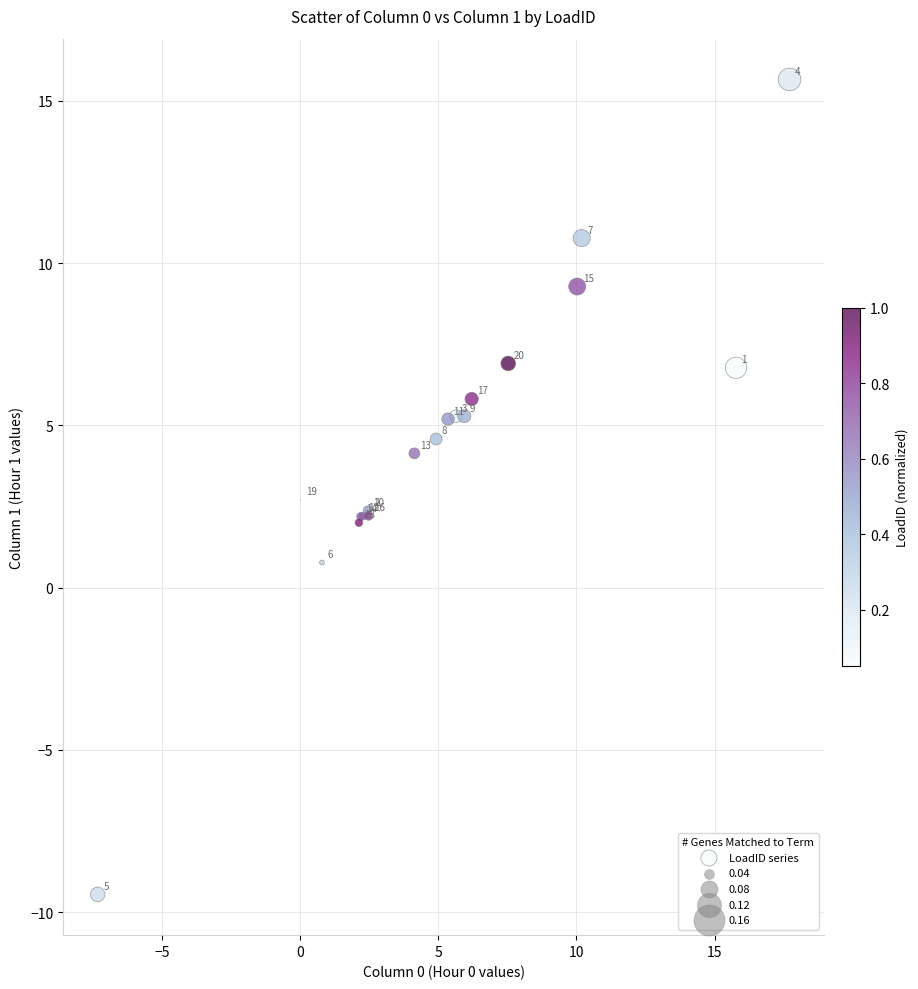

What Y value in the scatter plot is closest to 3?

2.7